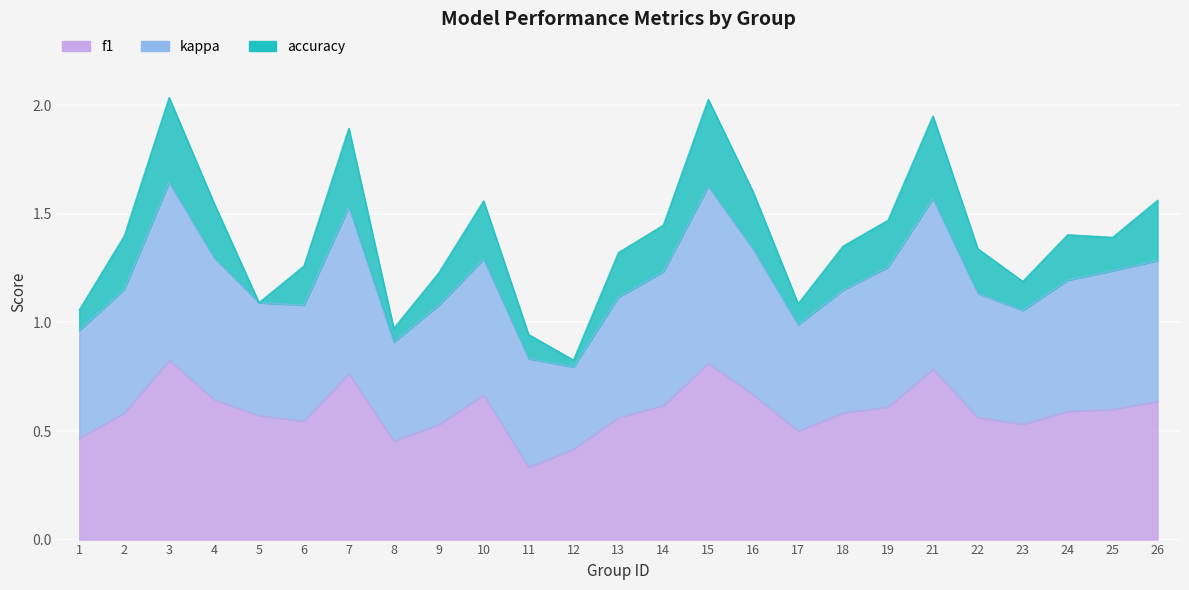

True or false: accuracy has more than 2 points higher than both neighbors.

True